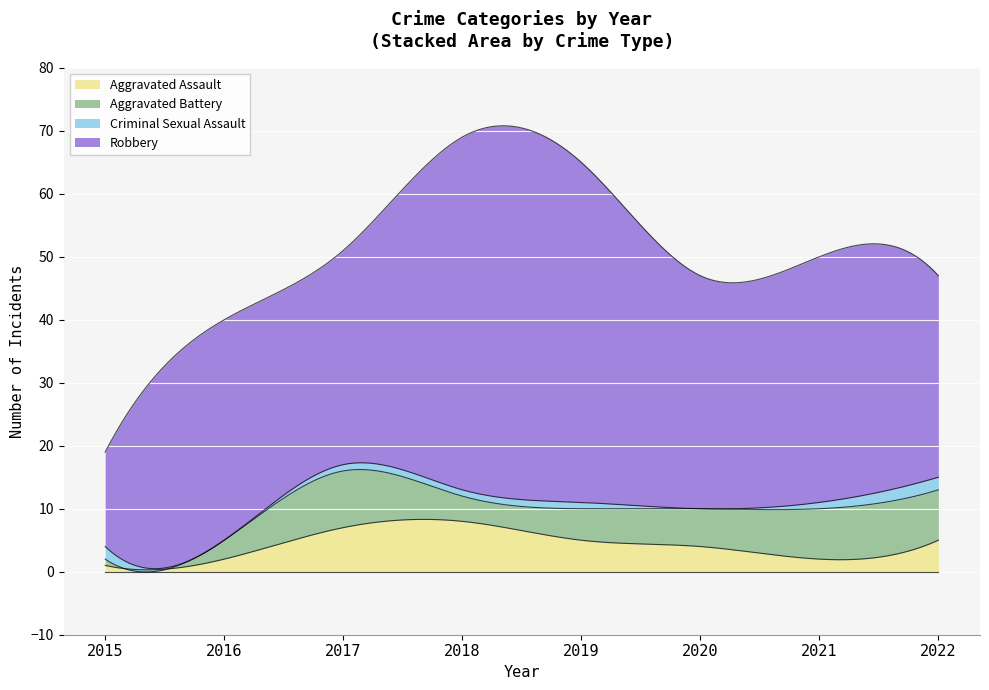

How many data points does each series have?

8